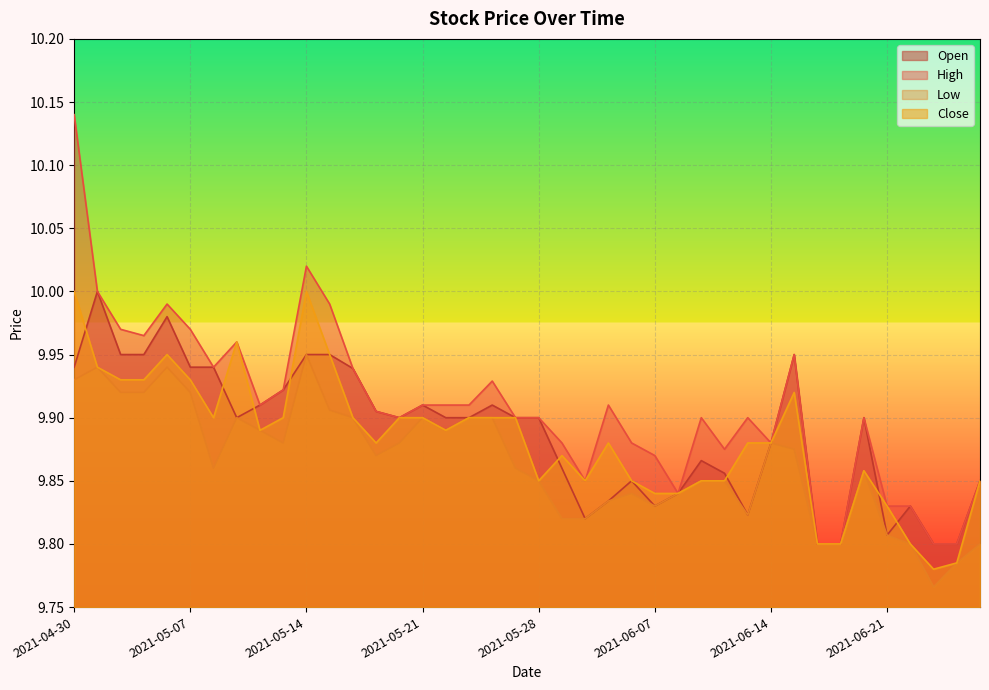

True or false: Low and Open cross at least once.

False